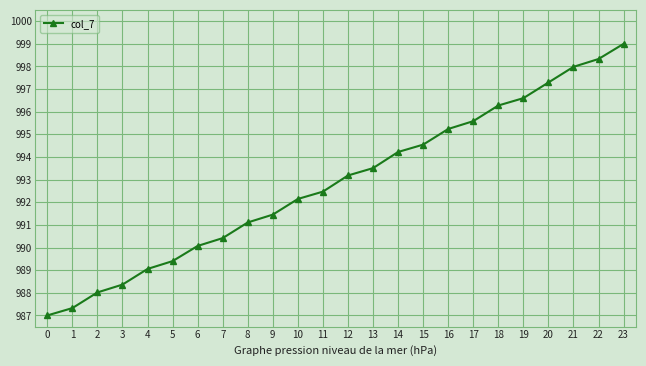

Reading left to right, extract all data points from this chart.

987.0	987.3	988.0	988.4	989.1	989.4	990.1	990.4	991.1	991.5	992.1	992.5	993.2	993.5	994.2	994.5	995.2	995.6	996.3	996.6	997.3	998.0	998.3	999.0